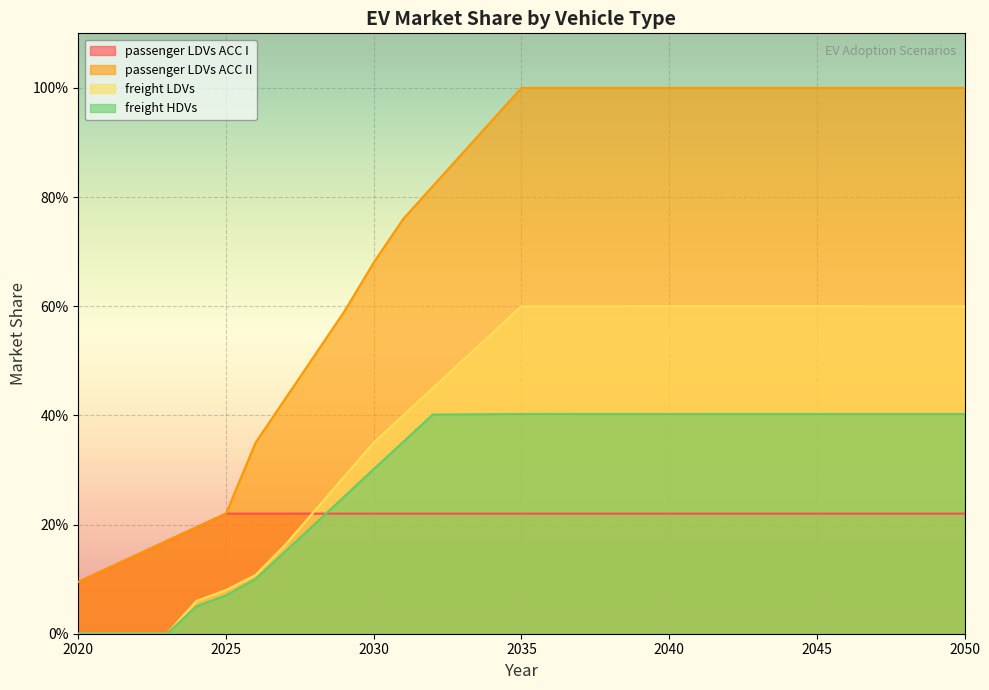

At which category is the sum across all series the highest?

2044